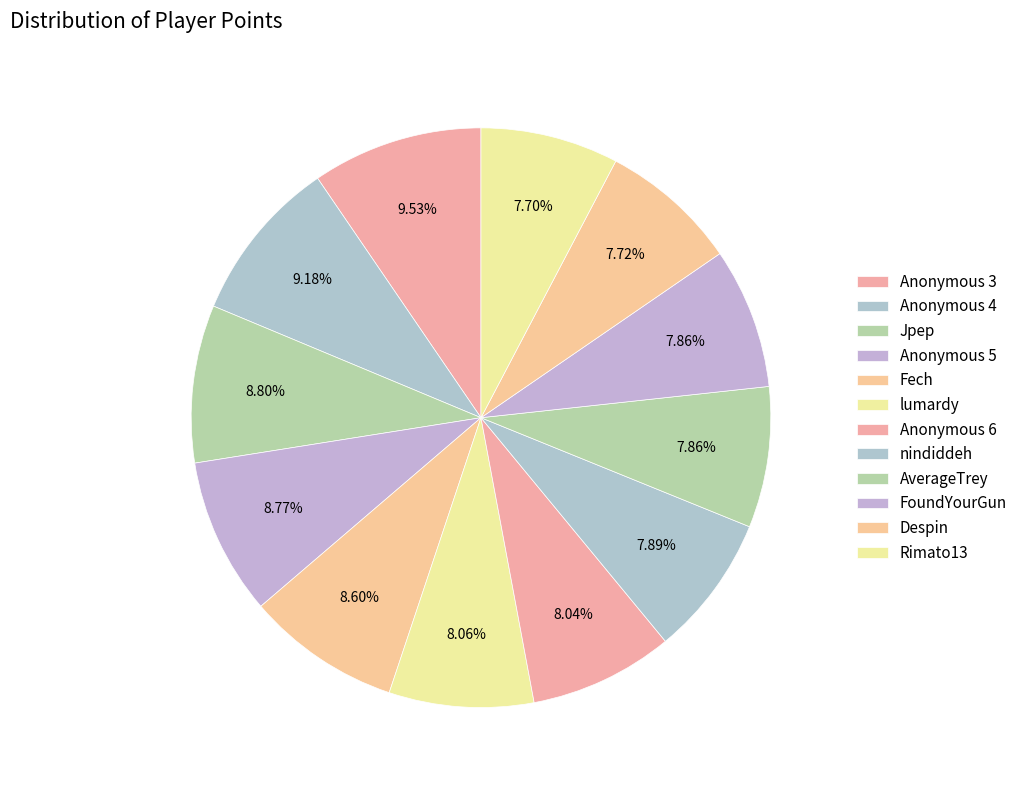

How many slices are in this pie chart?

12